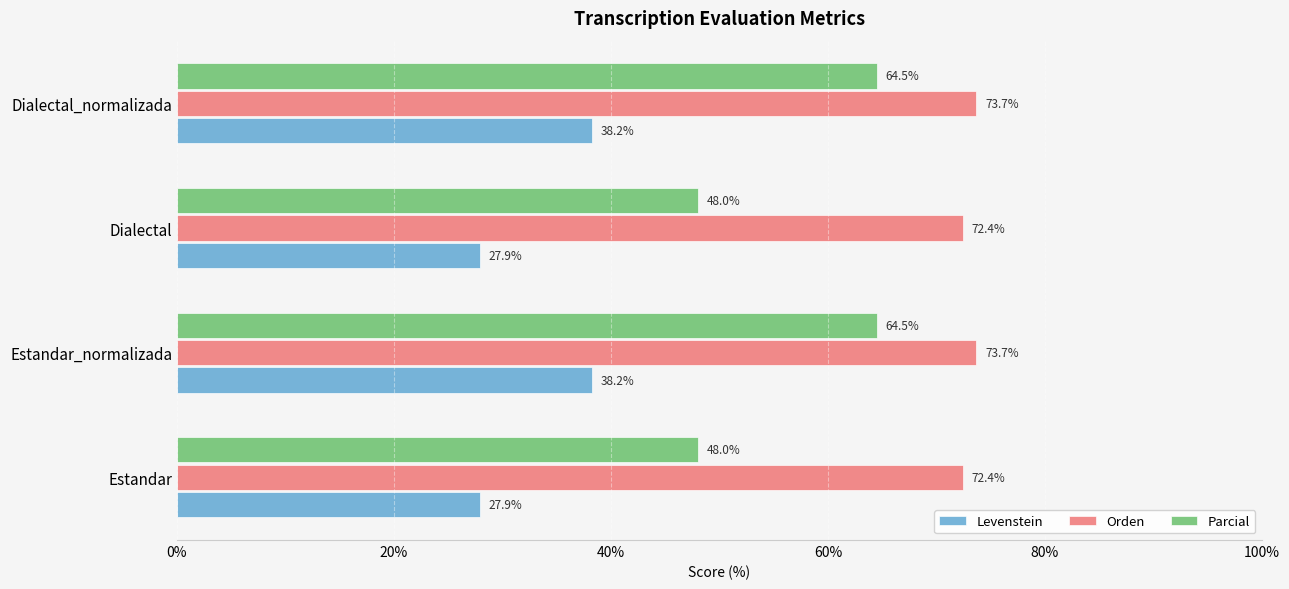

How many distinct data groups are displayed?

3